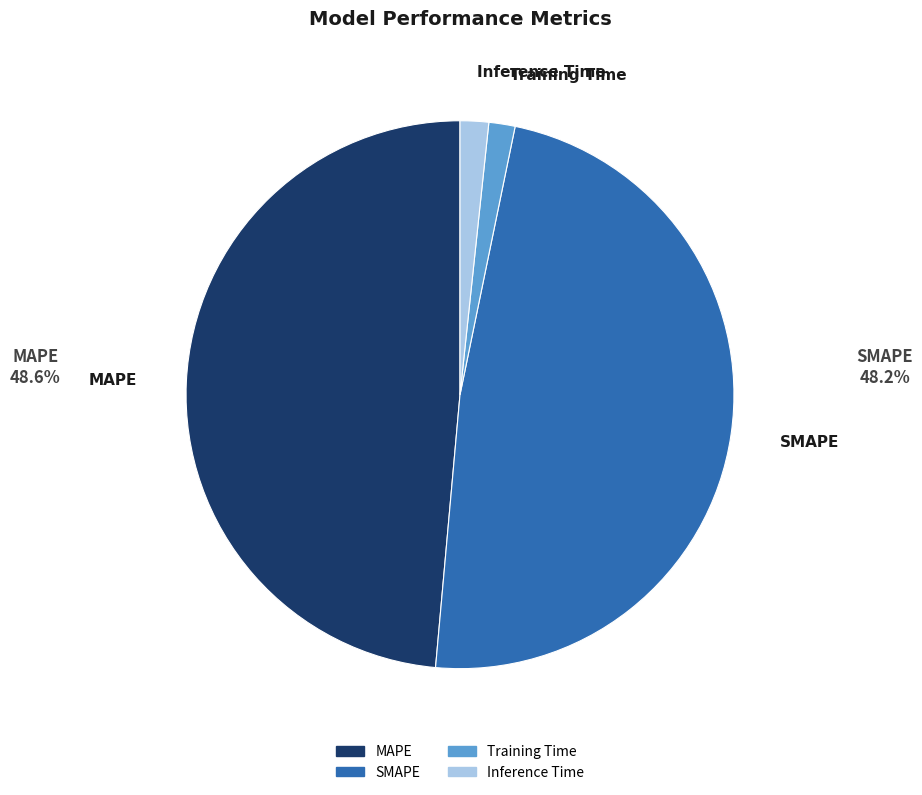

Which has a higher value, SMAPE or Training Time?

SMAPE